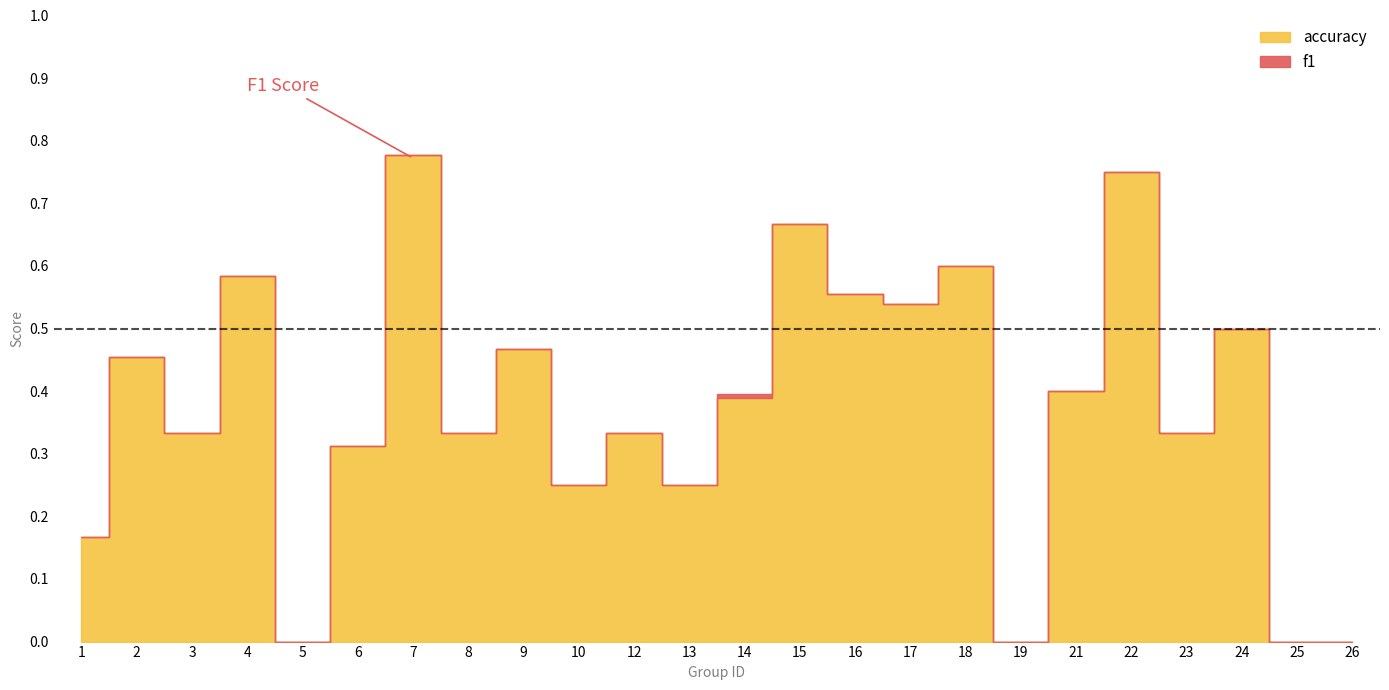

Reading right to left, list all the values displayed in this chart.

f1: 26=0.0	25=0.0	24=0.5	23=0.3	22=0.8	21=0.3	19=0.0	18=0.6	17=0.4	16=0.5	15=0.7	14=0.4	13=0.2	12=0.3	10=0.2	9=0.4	8=0.2	7=0.8	6=0.3	5=0.0	4=0.5	3=0.2	2=0.5	1=0.0
accuracy: 26=0.0	25=0.0	24=0.5	23=0.3	22=0.8	21=0.4	19=0.0	18=0.6	17=0.5	16=0.6	15=0.7	14=0.4	13=0.2	12=0.3	10=0.2	9=0.5	8=0.3	7=0.8	6=0.3	5=0.0	4=0.6	3=0.3	2=0.5	1=0.2